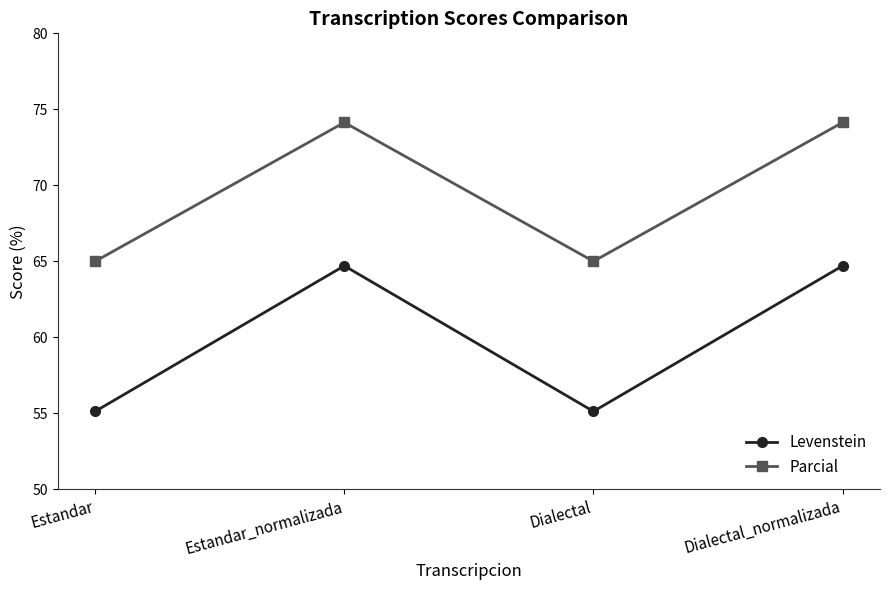

True or false: Levenstein has more than 0 interior local peaks.

True